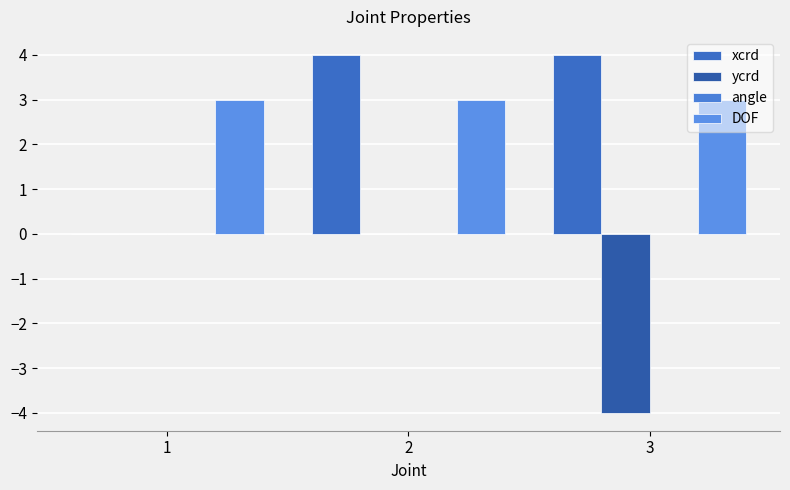

What is the spread (max minus min) of values at 2?

4